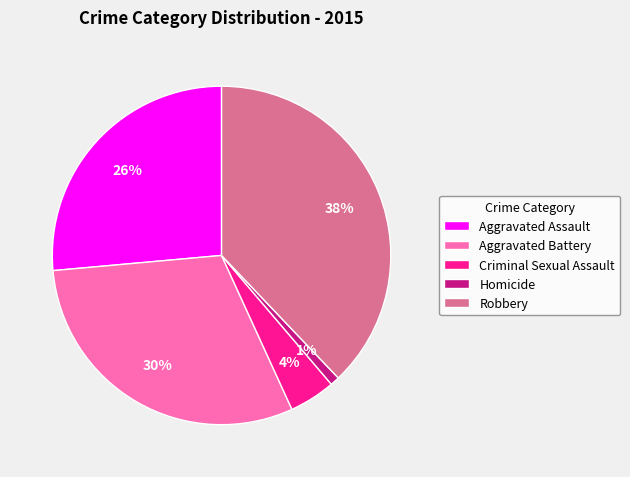

Count the number of slices in the pie.

5